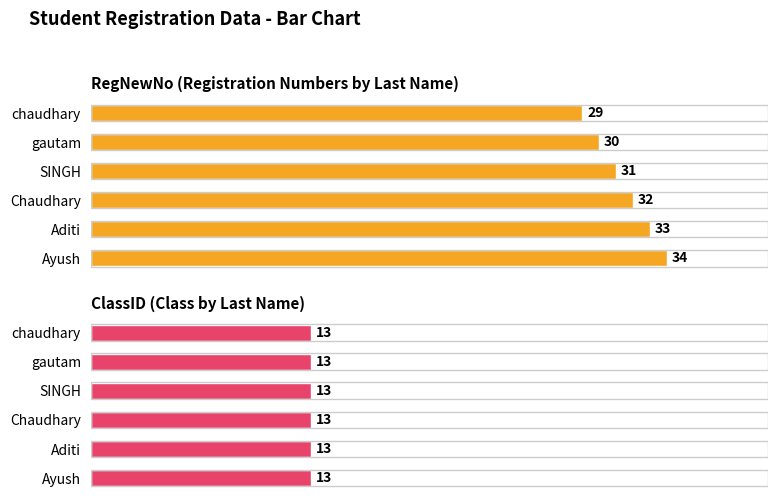

The RegNewNo series shows 23.6 at Ayush. True or false?

False